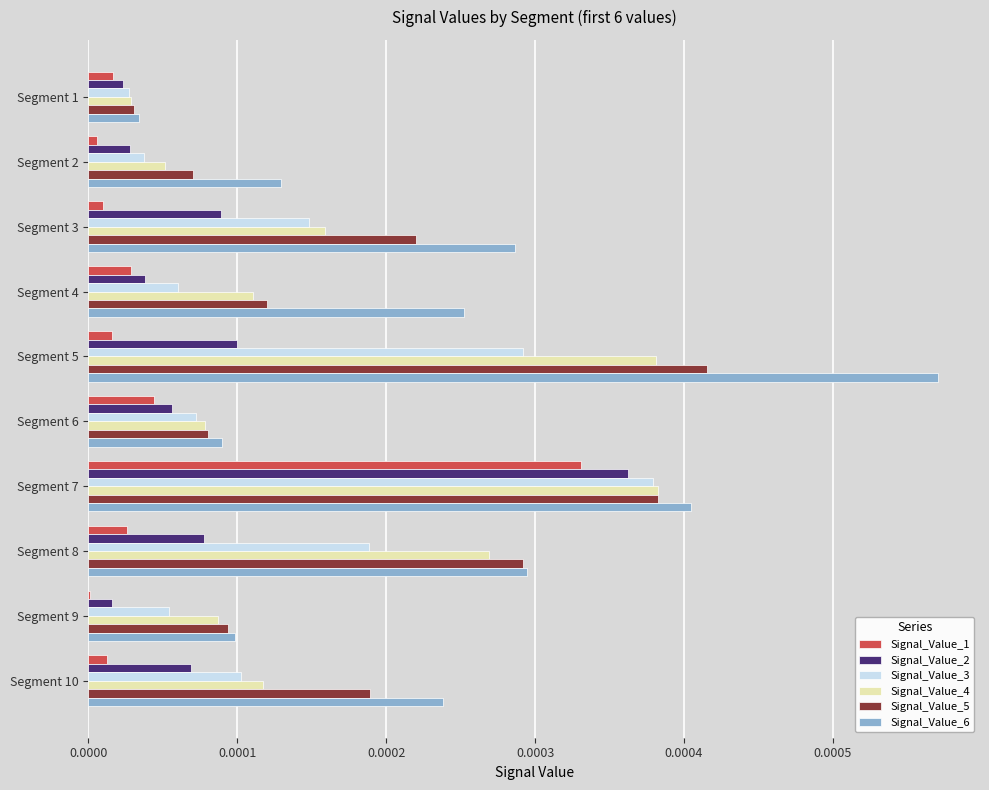

Which label corresponds to the largest value in the chart?

Segment 5